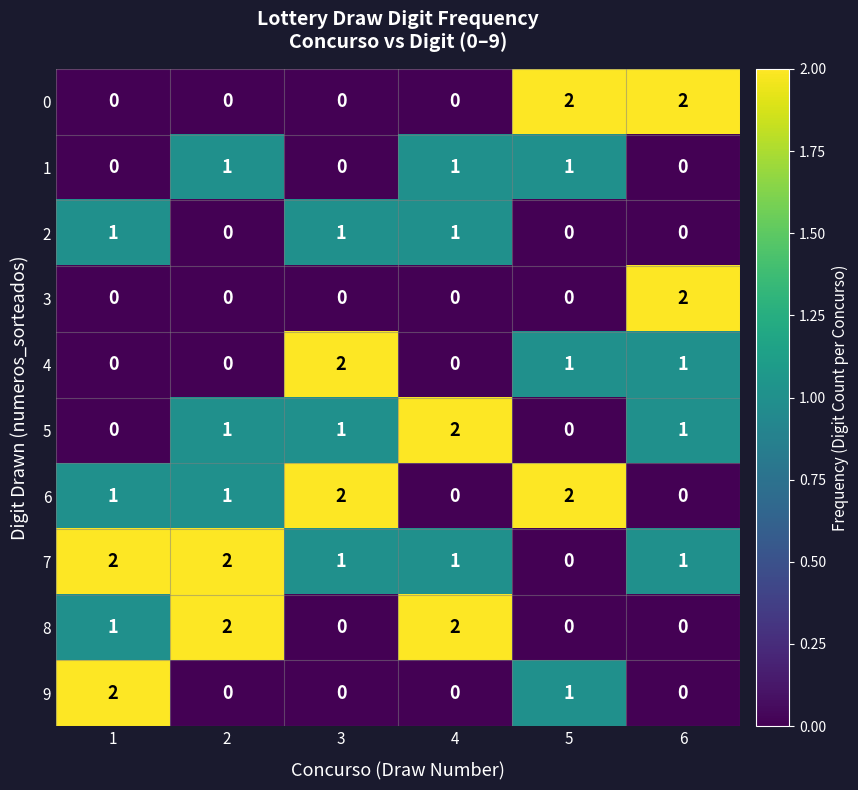

Count the 2 values in the range 0 to 1.

6